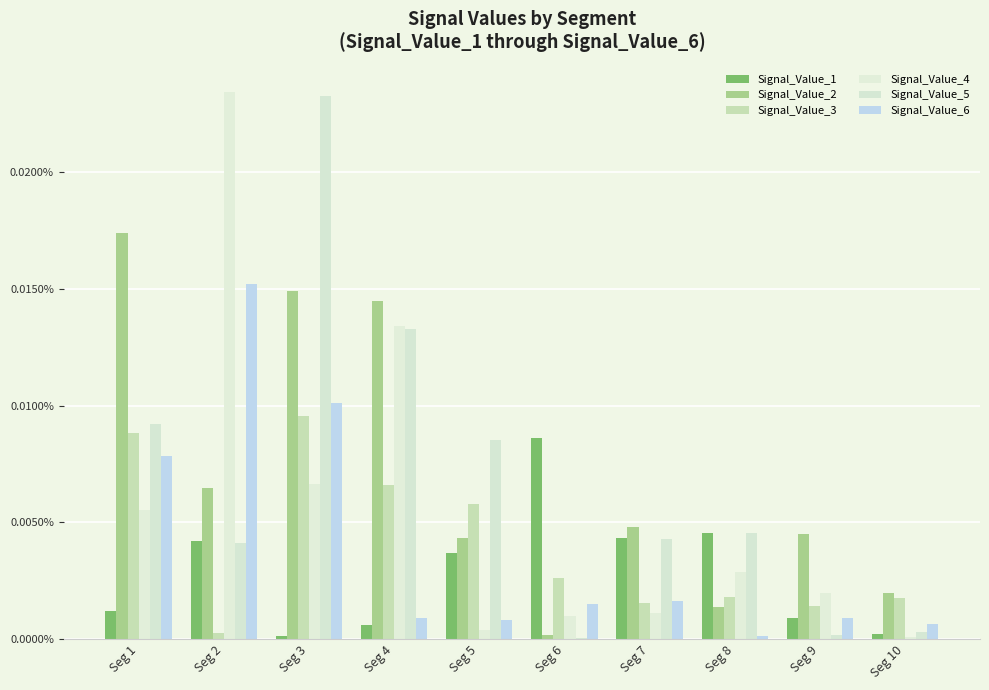

The value of Signal_Value_3 at Seg 2 is 0.0. True or false?

True